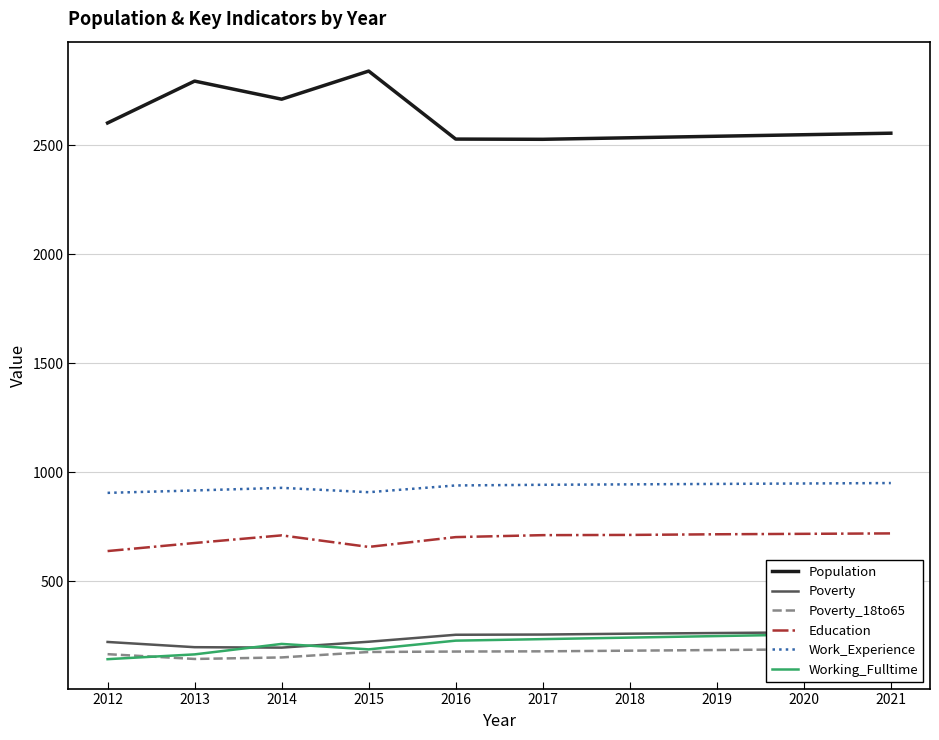

At which label is Working_Fulltime closest to 202?

2014